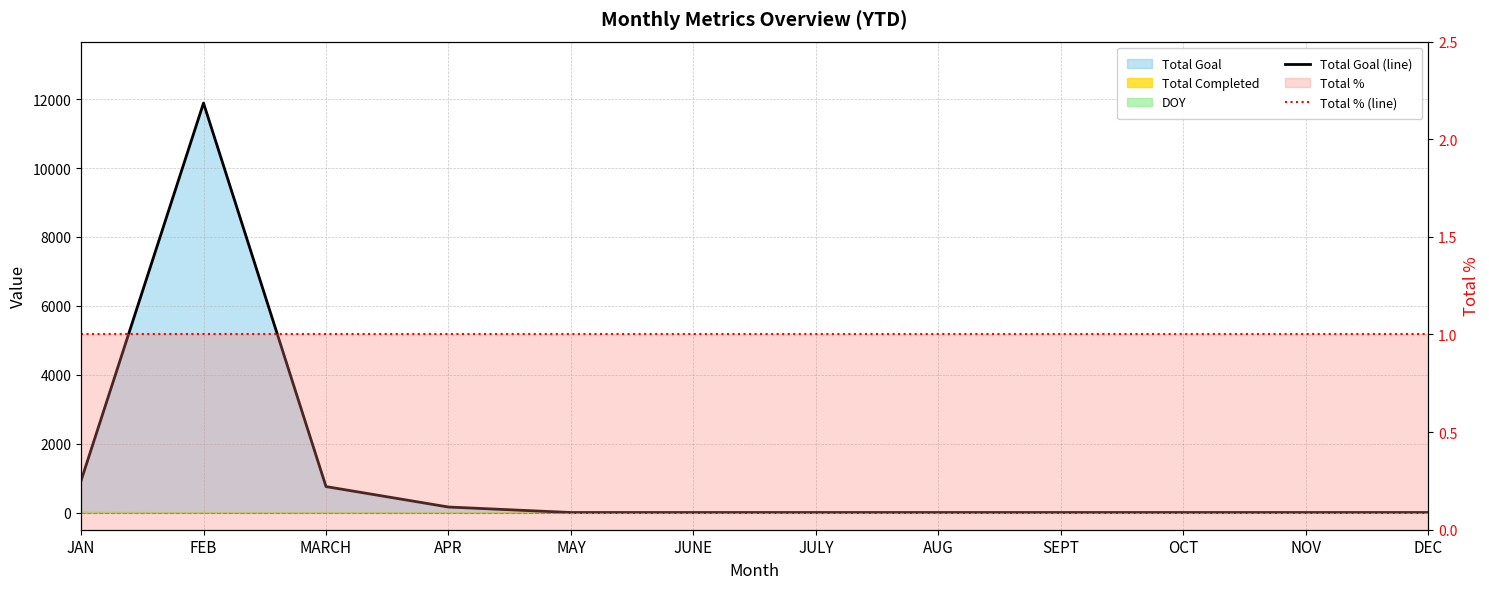

Which series has the largest total across all categories?

Total Goal (line)